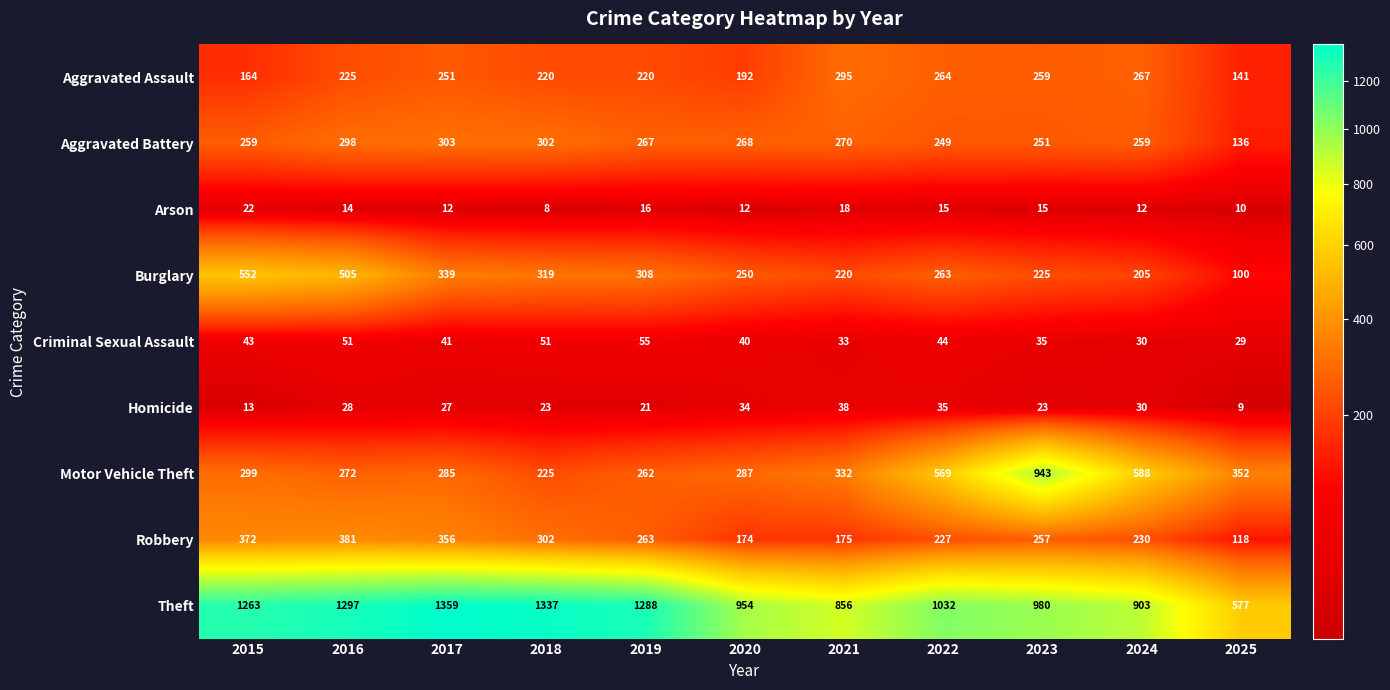

Rank the series at 2017 from lowest to highest value.

Arson, Homicide, Criminal Sexual Assault, Aggravated Assault, Motor Vehicle Theft, Aggravated Battery, Burglary, Robbery, Theft